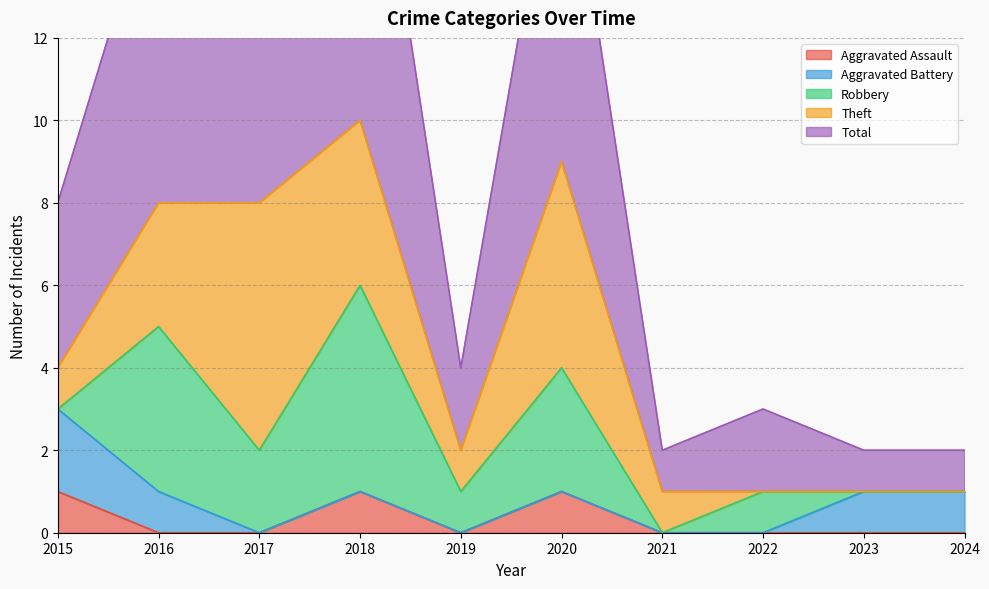

At how many categories does at least one series exceed 8?

2